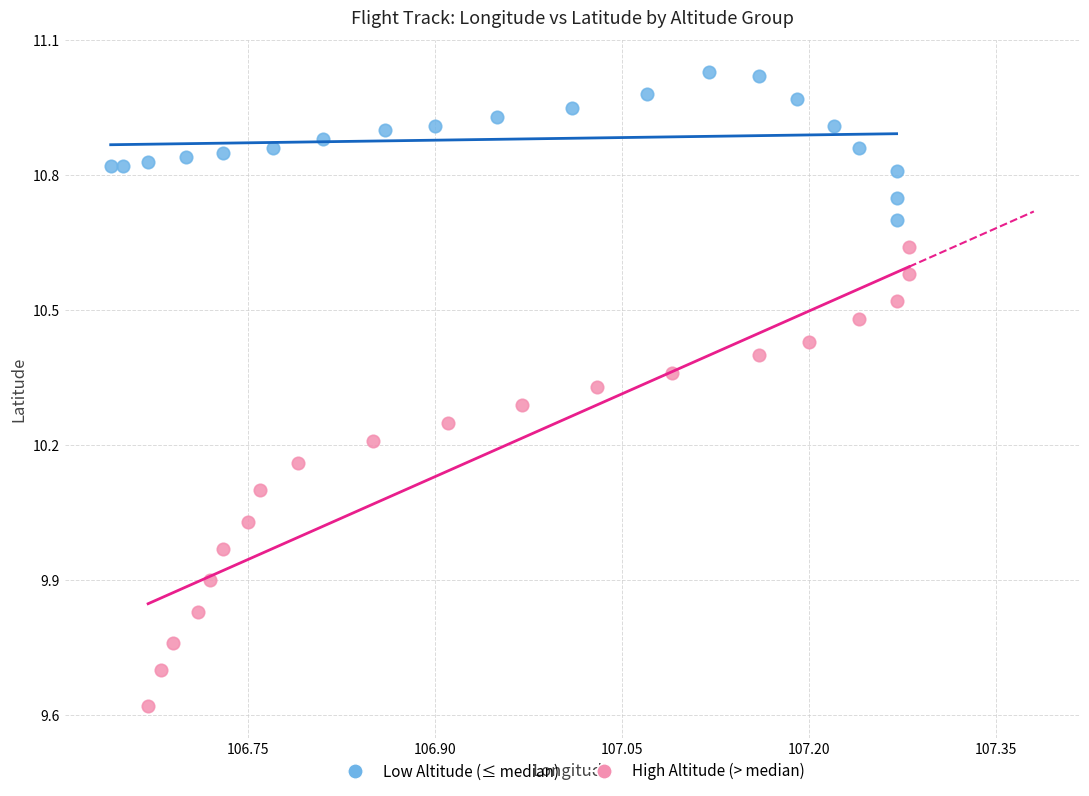

Which series has the largest Y range (max minus min)?

High Altitude (> median)